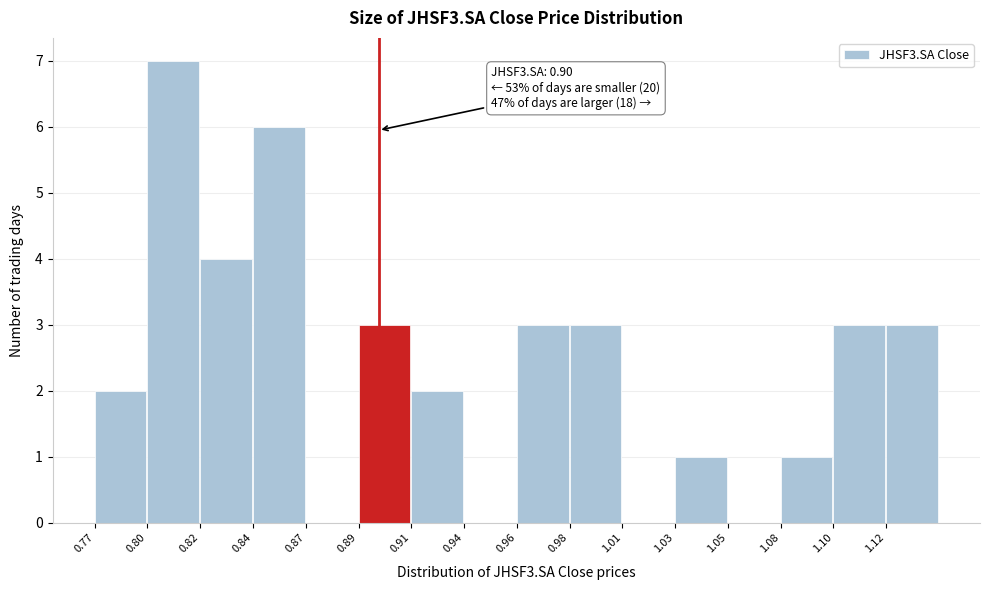

Reading left to right, extract all data points from this chart.

0.77=2	0.80=7	0.82=4	0.84=6	0.87=0	0.89=3	0.91=2	0.94=0	0.96=3	0.98=3	1.01=0	1.03=1	1.05=0	1.08=1	1.10=3	1.12=3